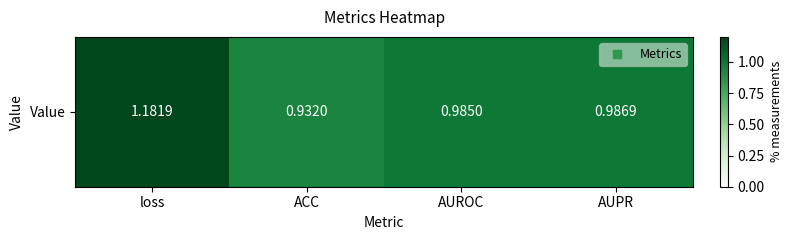

Read the value at ACC.

0.9